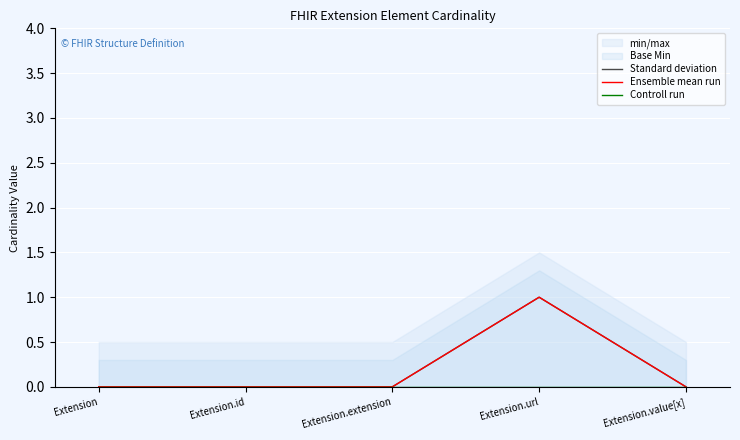

Rank the series at Extension.id from highest to lowest value.

Standard deviation, Ensemble mean run, Controll run